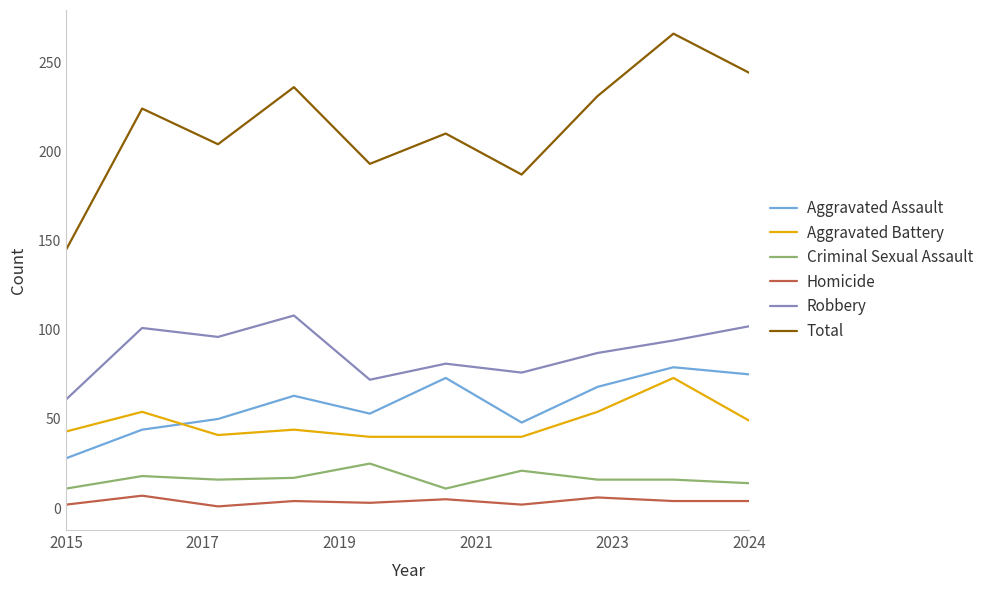

Which series has the largest total across all categories?

Total